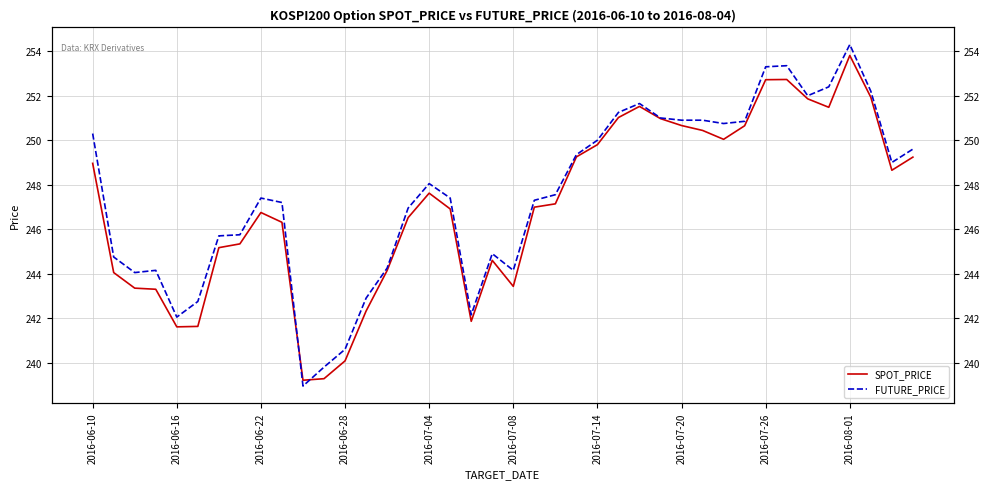

Is the value of SPOT_PRICE at 13 greater than the value of FUTURE_PRICE at 25?

No